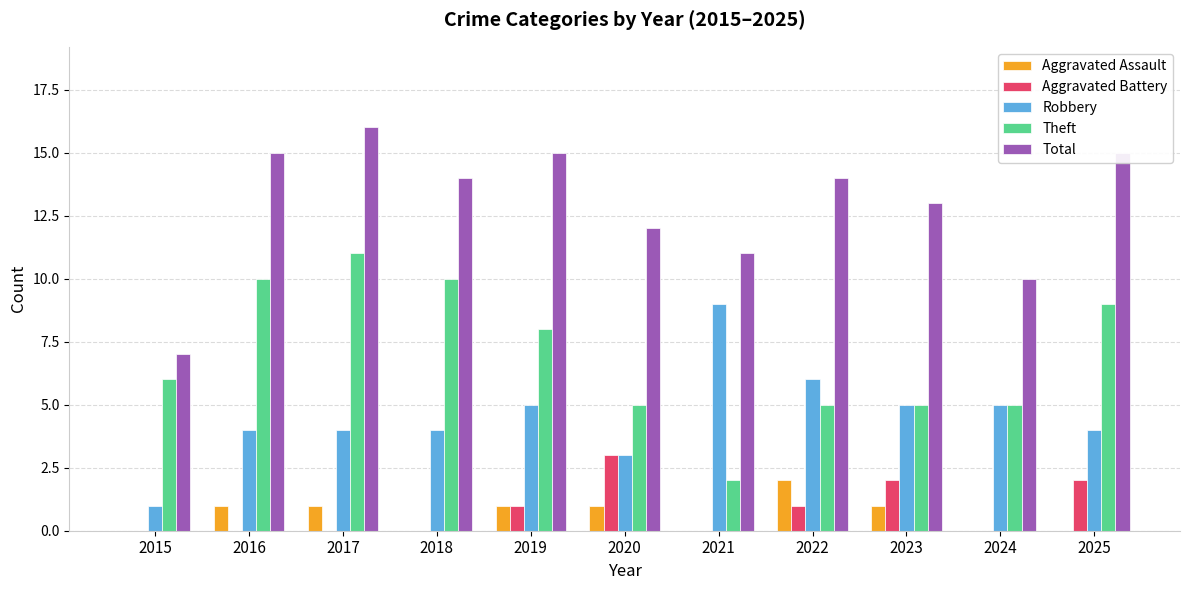

What is the approximate value of Theft at 2024?

5